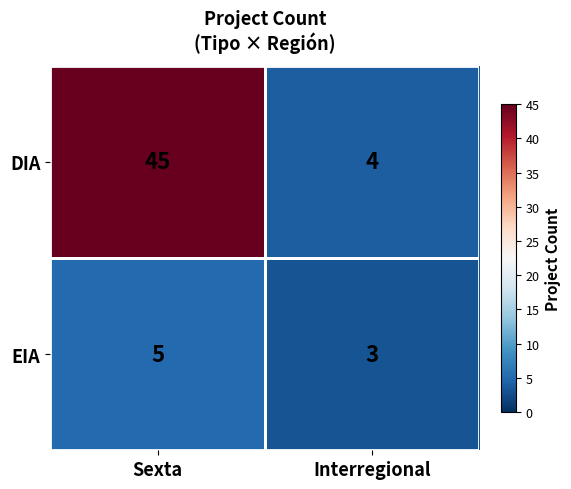

Which series has the widest spread of values?

DIA